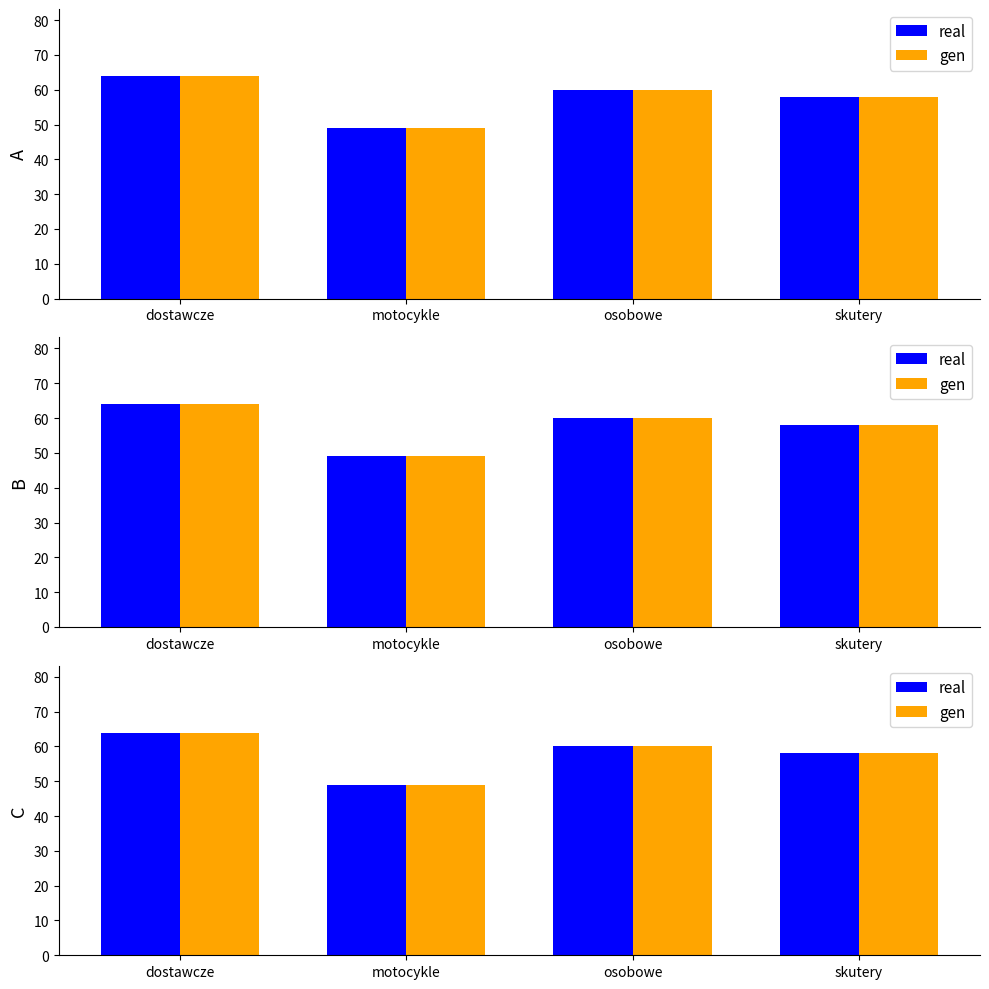

Which series has the largest range (max minus min)?

real